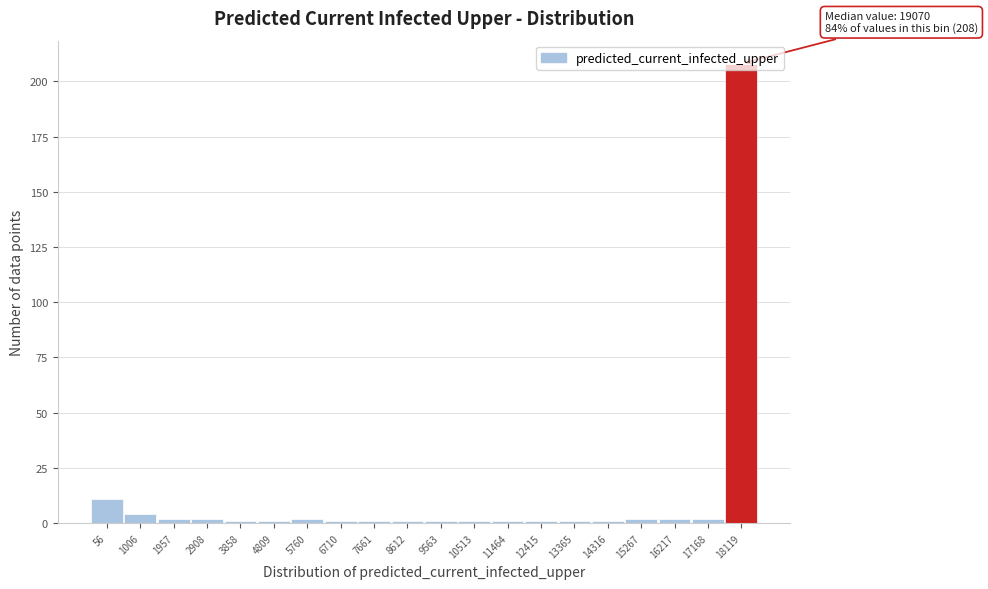

At which label is the value closest to 104?

56